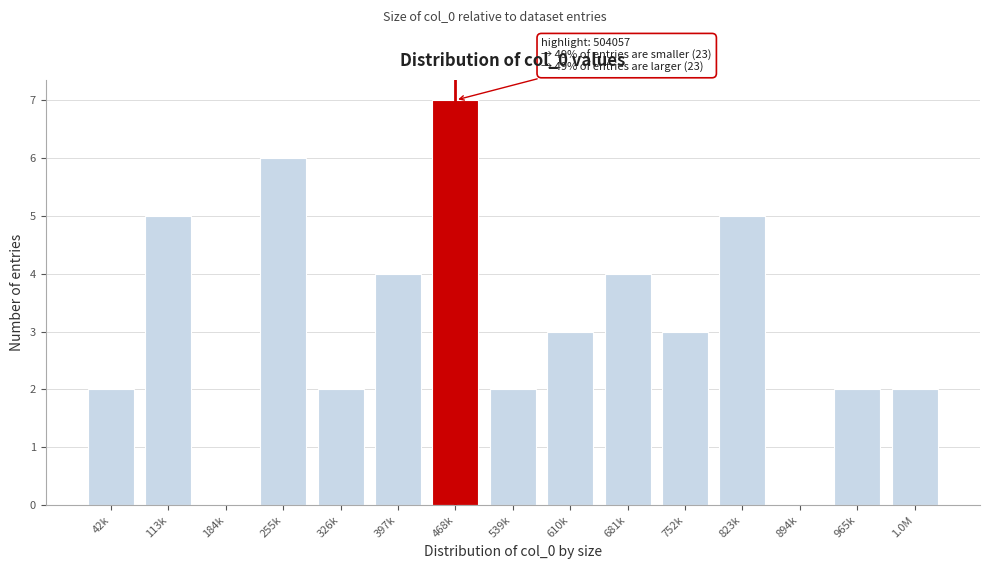

Reading right to left, transcribe all the data shown in this chart.

1.0M=2	965k=2	894k=0	823k=5	752k=3	681k=4	610k=3	539k=2	468k=7	397k=4	326k=2	255k=6	184k=0	113k=5	42k=2